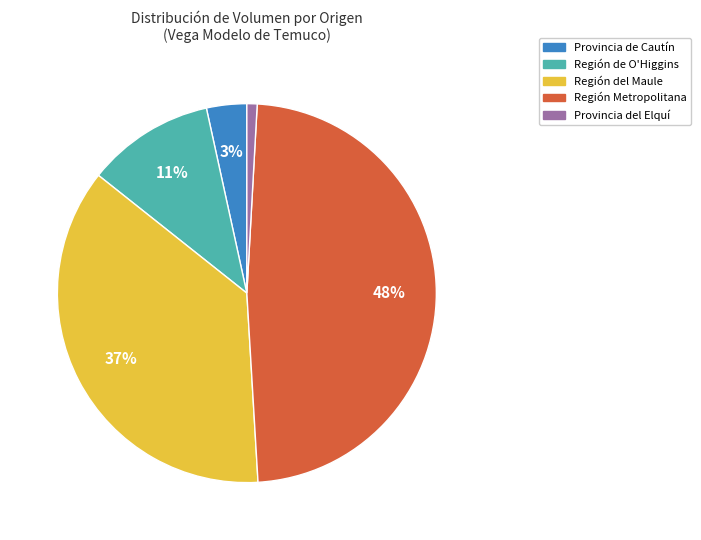

To the nearest percent, what percentage of the pie is Región del Maule?

37%